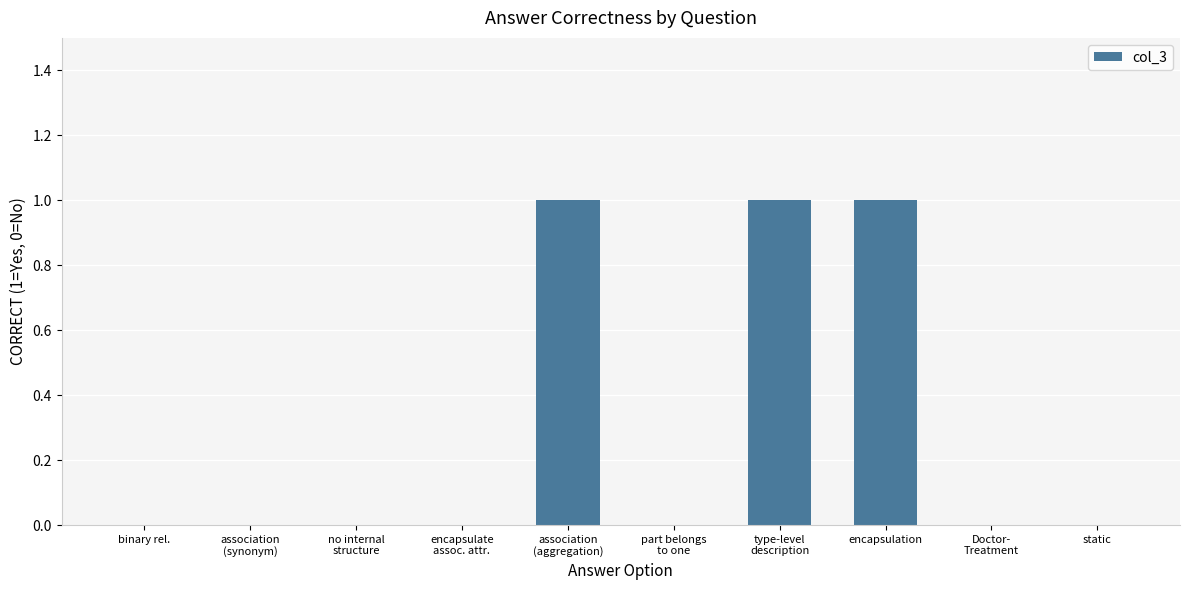

What is the sum of all values?

3